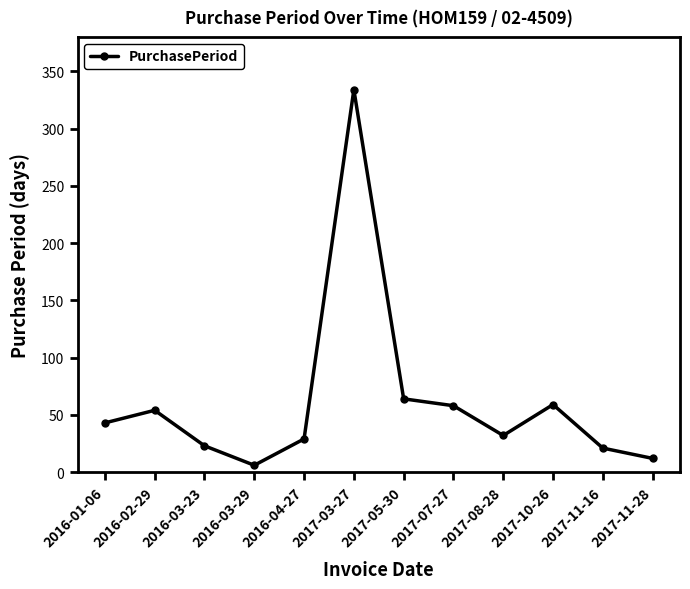

How many data points are less than 43?

6